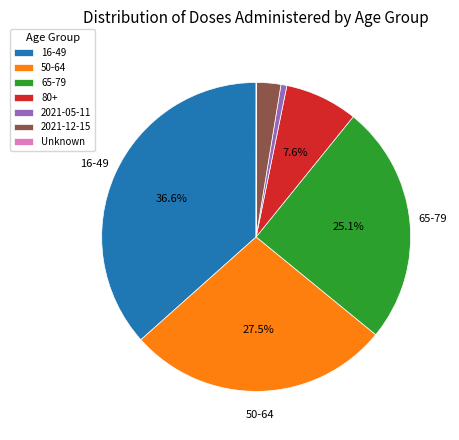

To the nearest percent, what portion does 65-79 represent?

25%